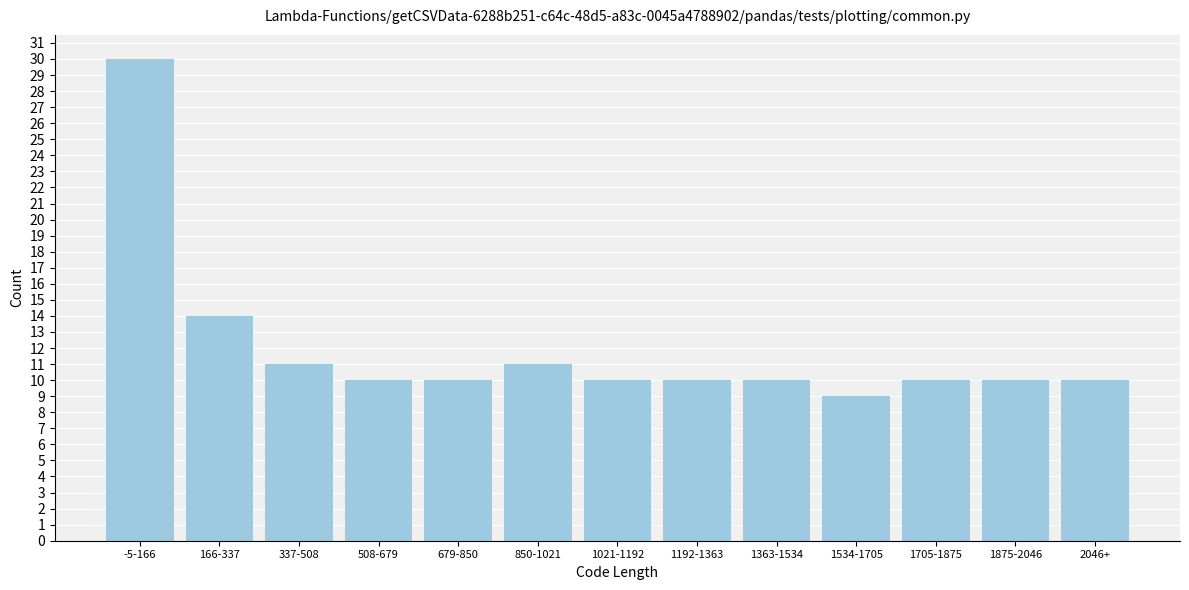

Reading left to right, transcribe all the data shown in this chart.

-5-166=30	166-337=14	337-508=11	508-679=10	679-850=10	850-1021=11	1021-1192=10	1192-1363=10	1363-1534=10	1534-1705=9	1705-1875=10	1875-2046=10	2046+=10